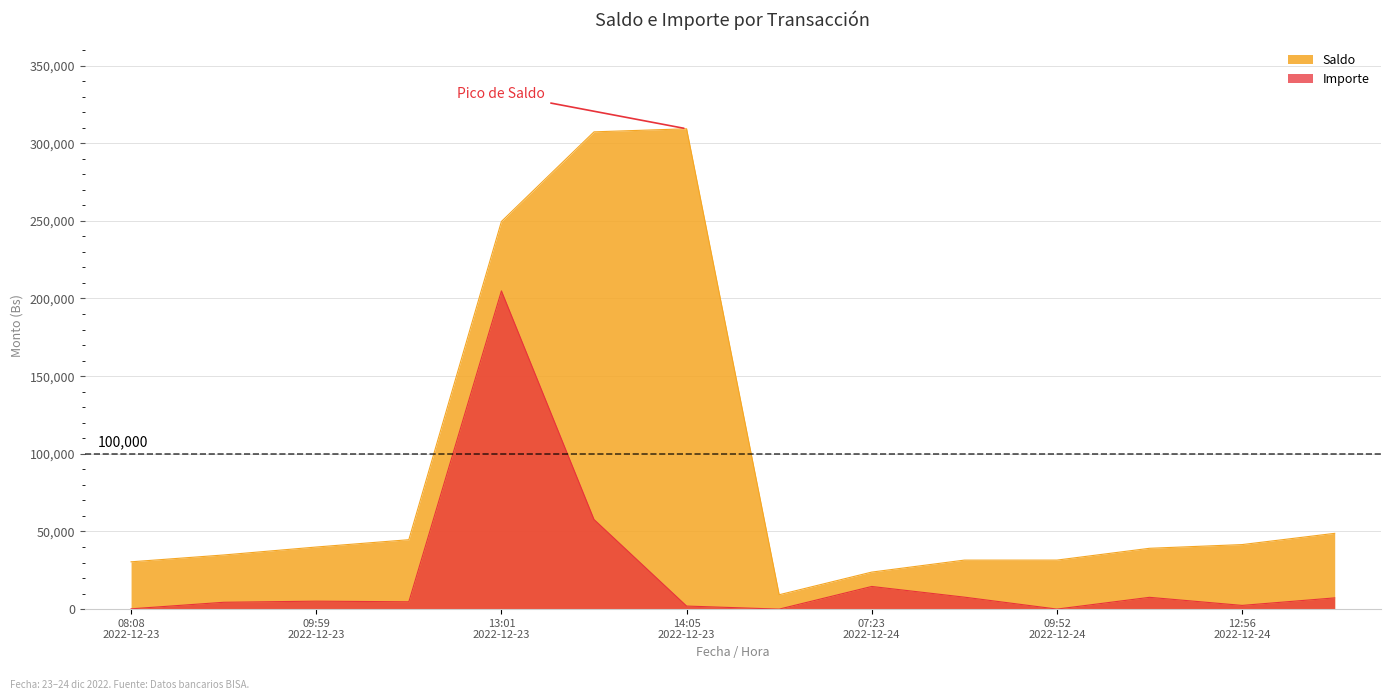

How many categories are shown in the chart?

14